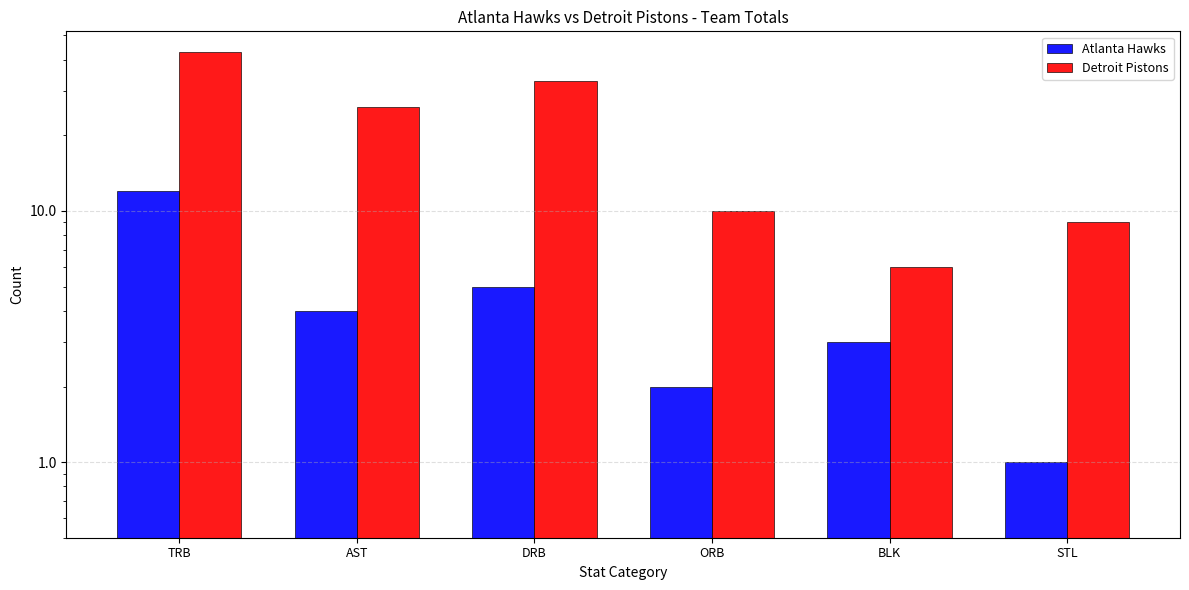

What position from the right is ORB?

3